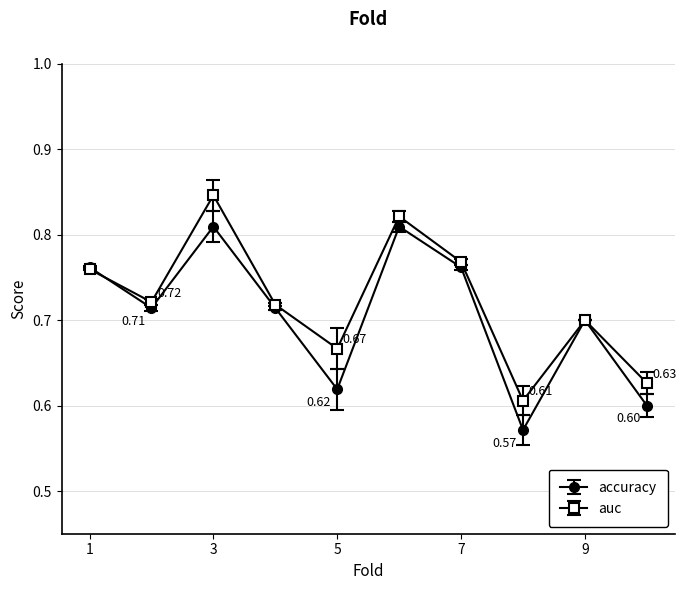

At how many categories does at least one series exceed 0?

10